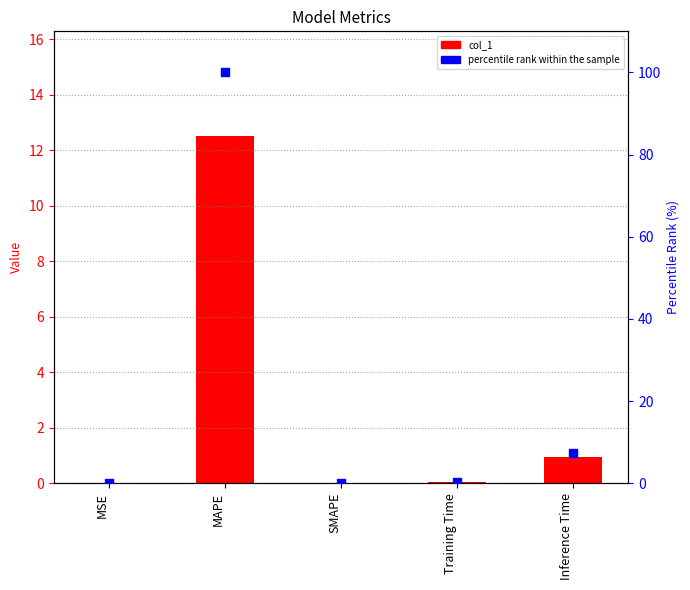

What are all the series names shown in the legend?

col_1, percentile rank within the sample